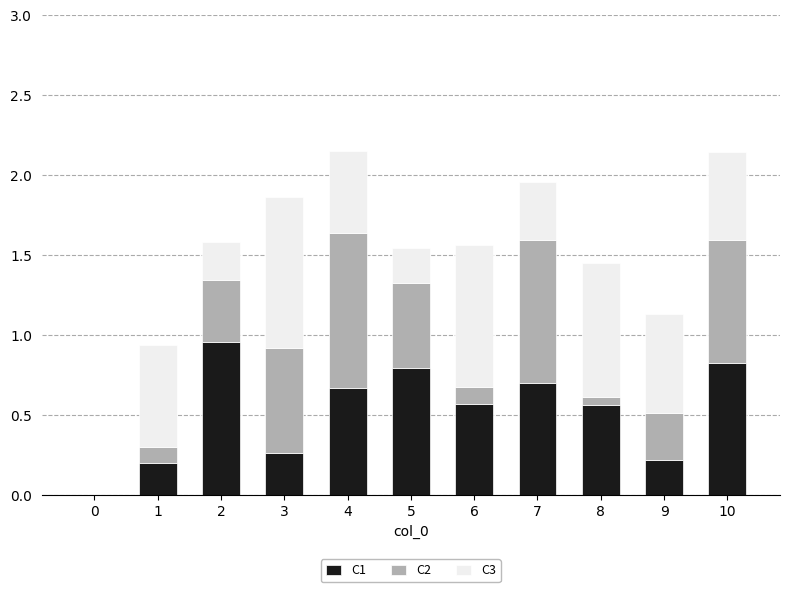

The C1 series shows 0.0 at 0. True or false?

True